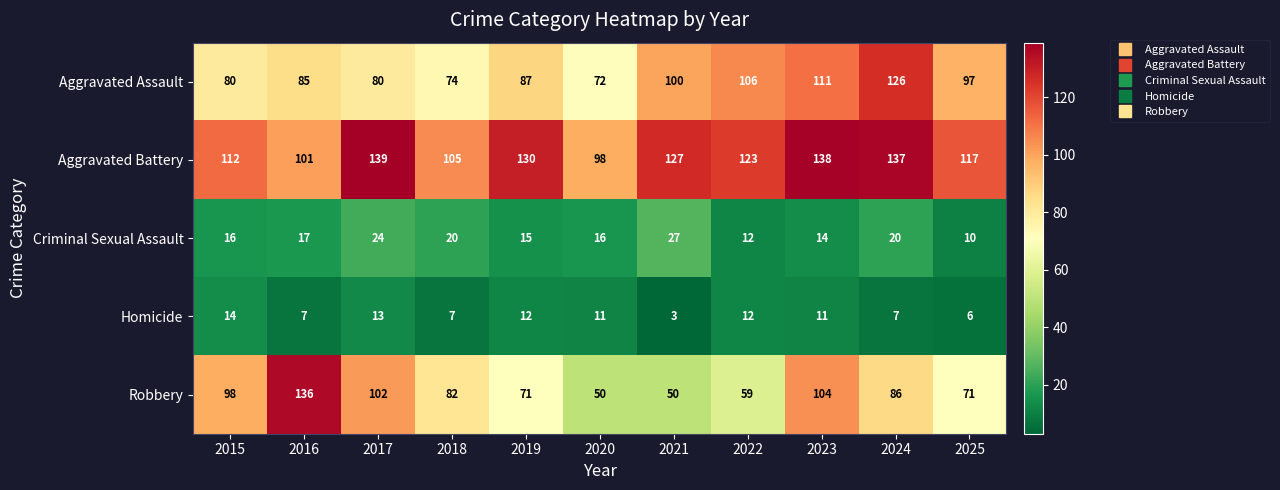

Between 2015 and 2018, which series saw the biggest shift?

Robbery